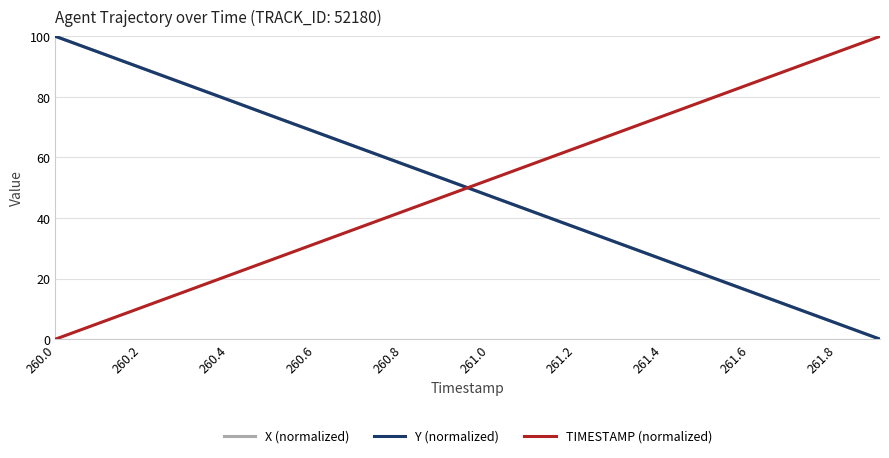

How many times do TIMESTAMP (normalized) and Y (normalized) cross each other?

1